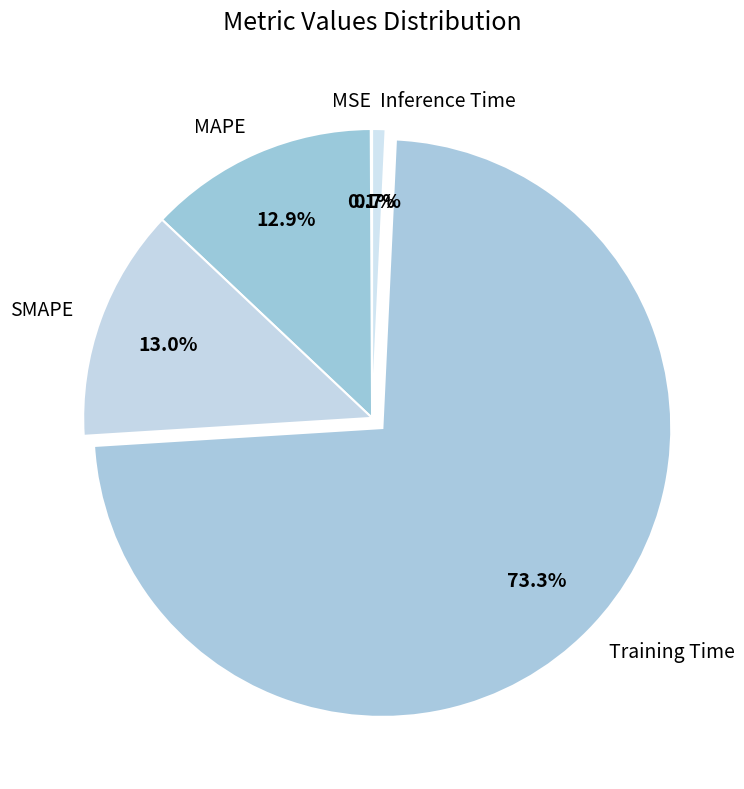

Is the sum of Inference Time and MAPE greater than half?

No